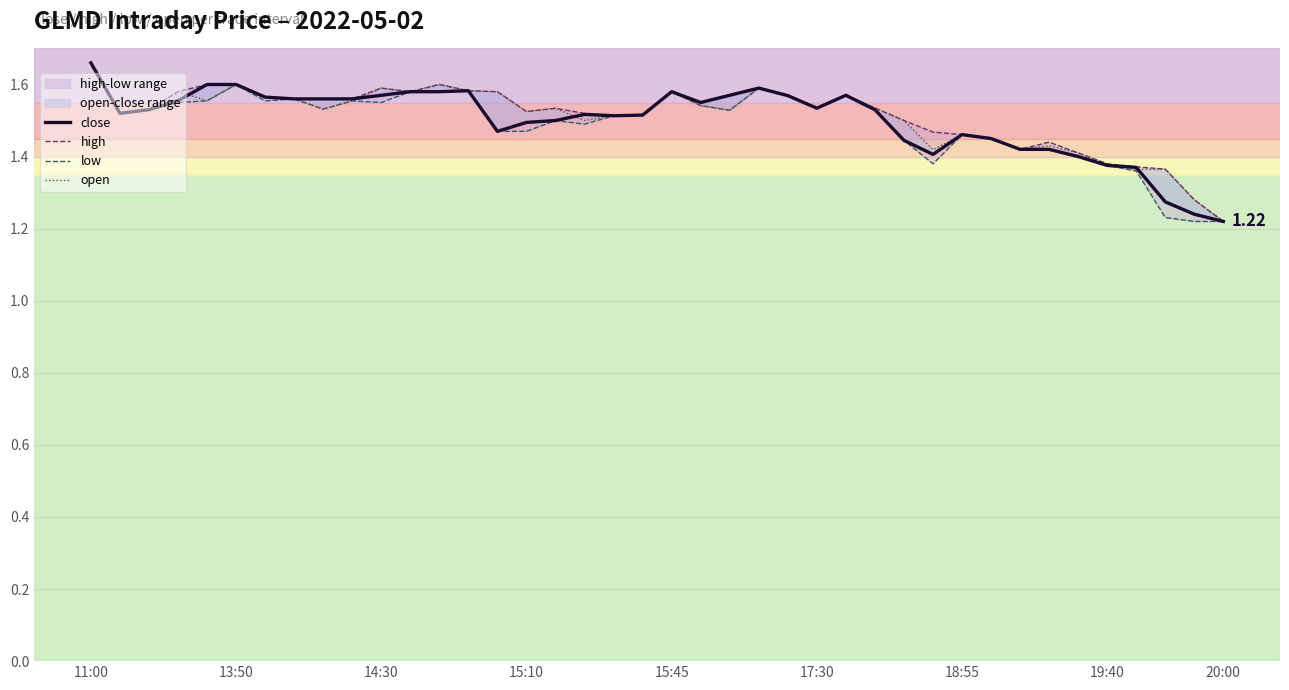

True or false: high and low intersect in this chart.

False